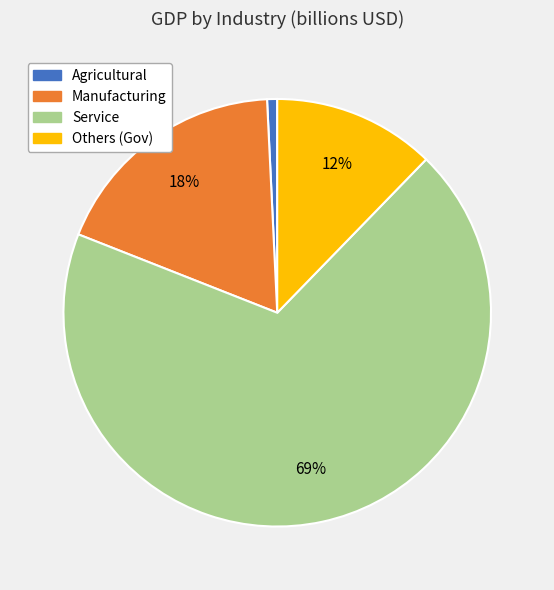

Which category has the biggest portion of the pie?

Service